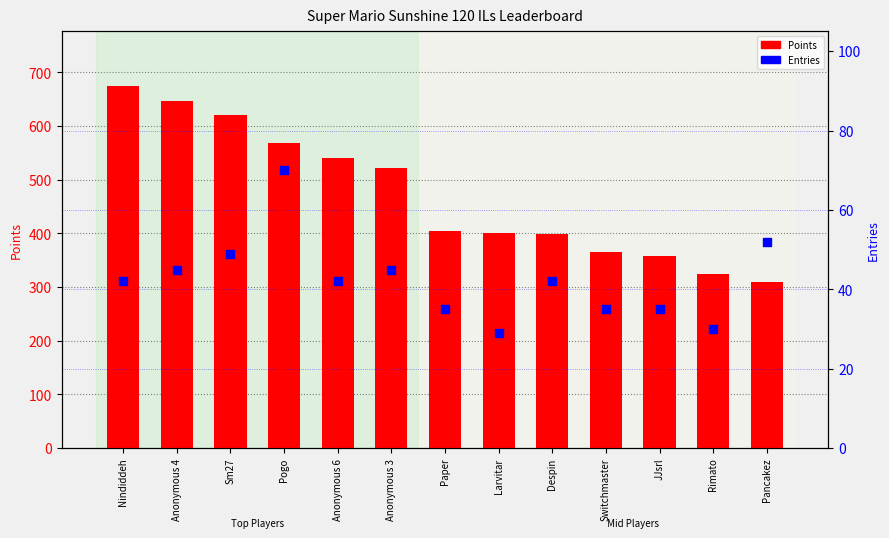

At how many categories does at least one series exceed 180?

13